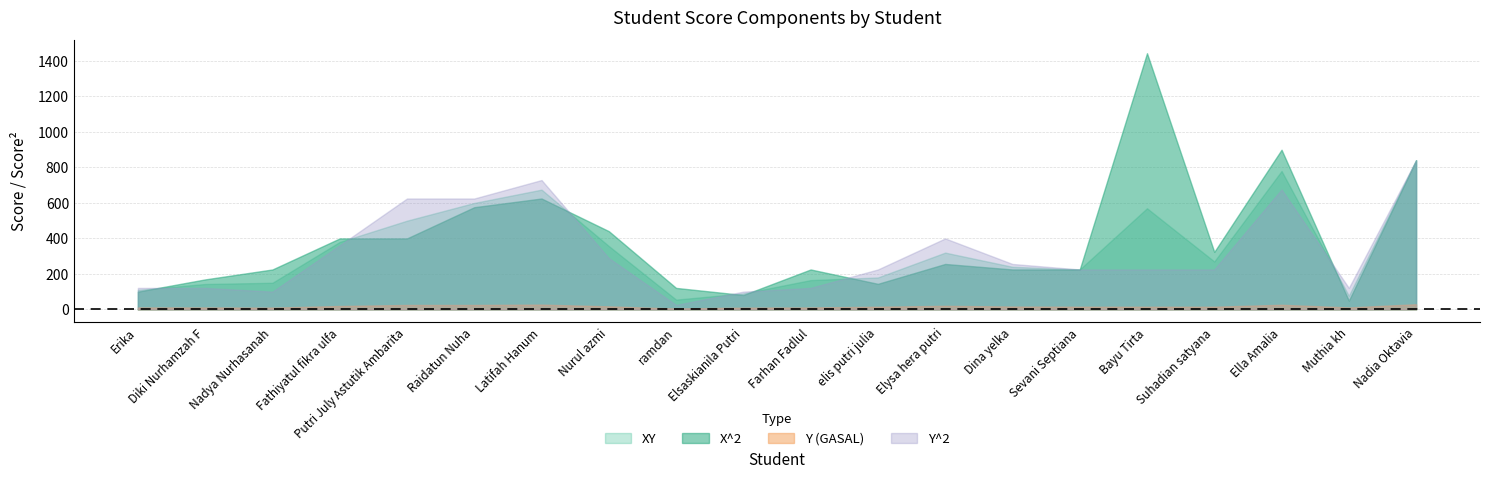

What is the difference between the maximum and second lowest values in the XY series?

764